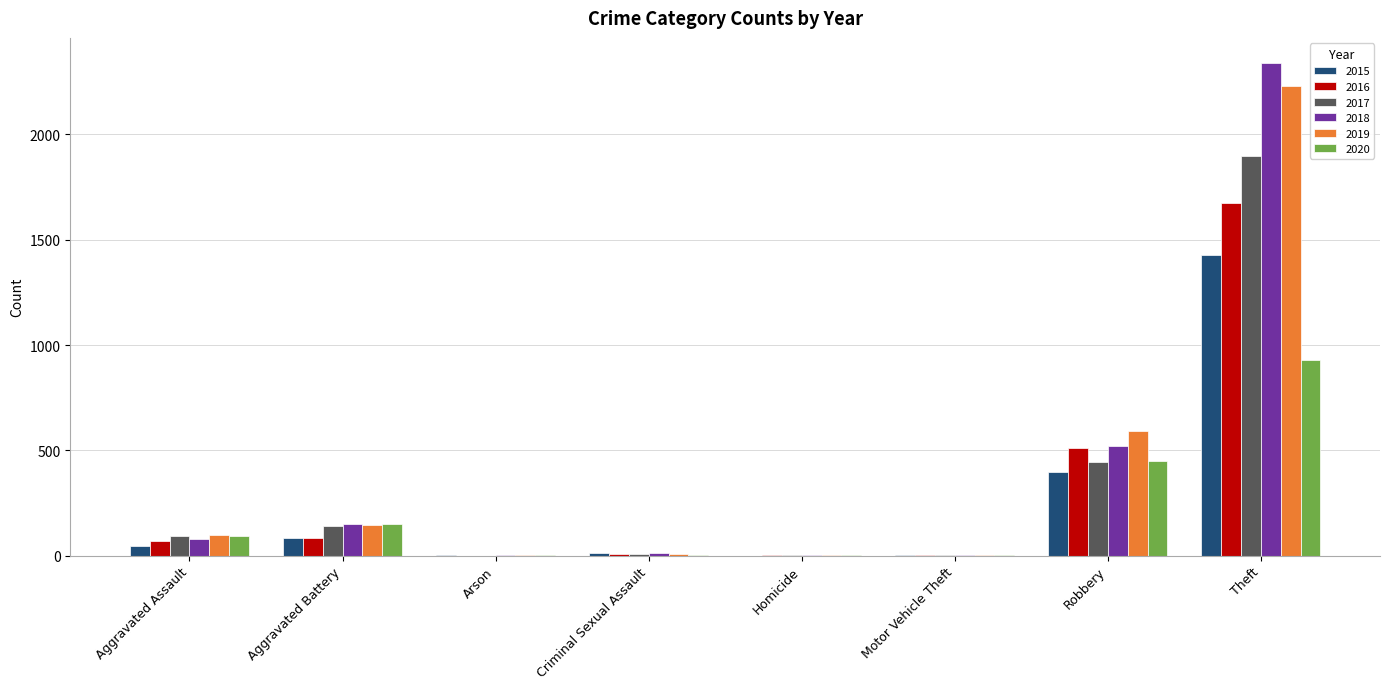

What value does the 2016 series have at Robbery?

510